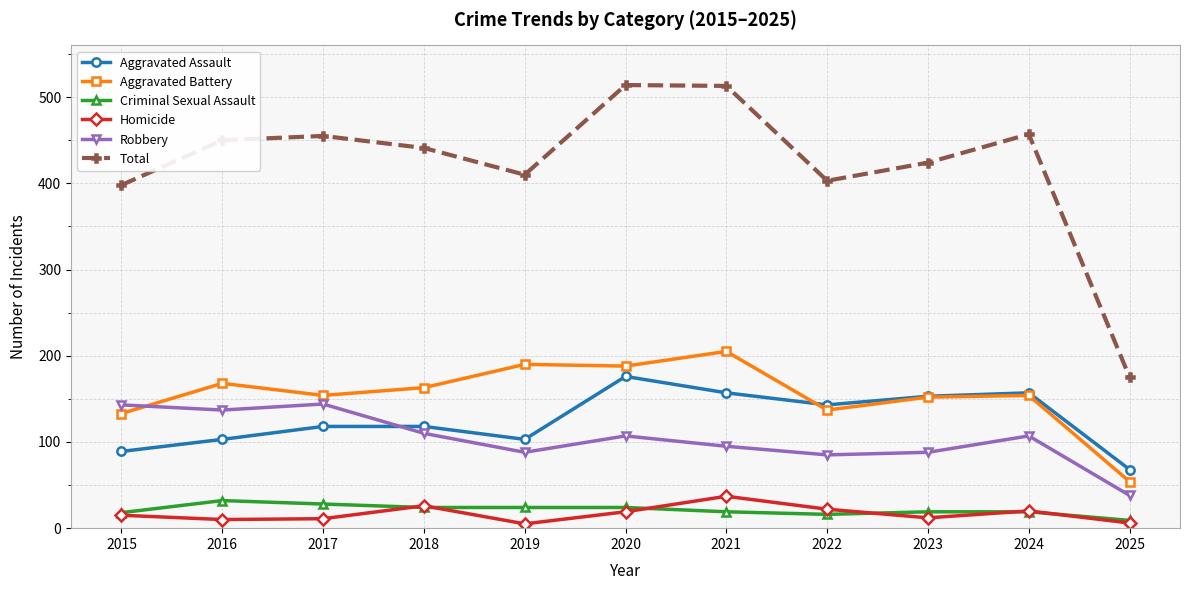

True or false: Aggravated Battery has a value of 137 at 2022.

True